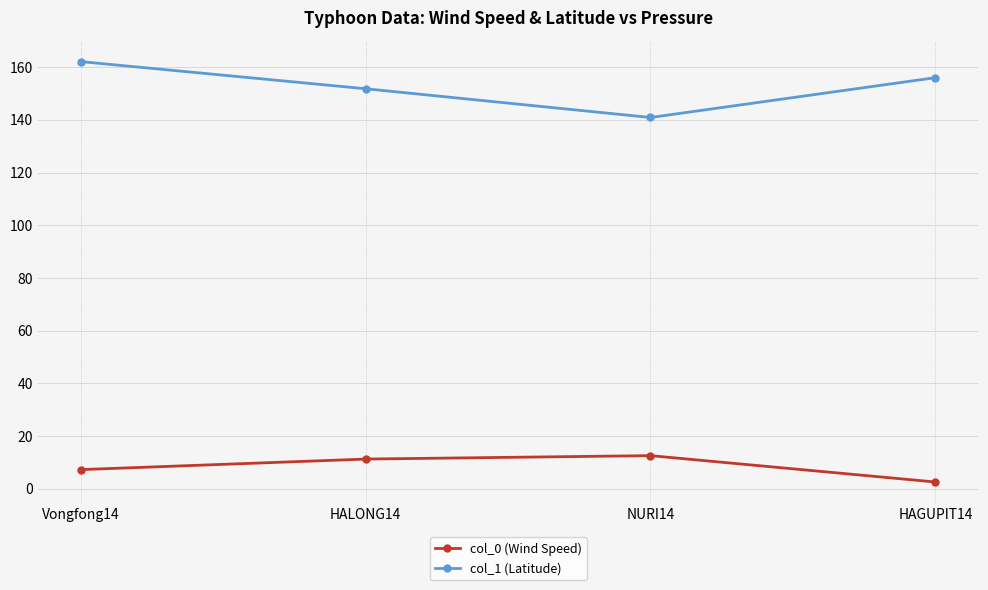

How many categories are shown in the chart?

4